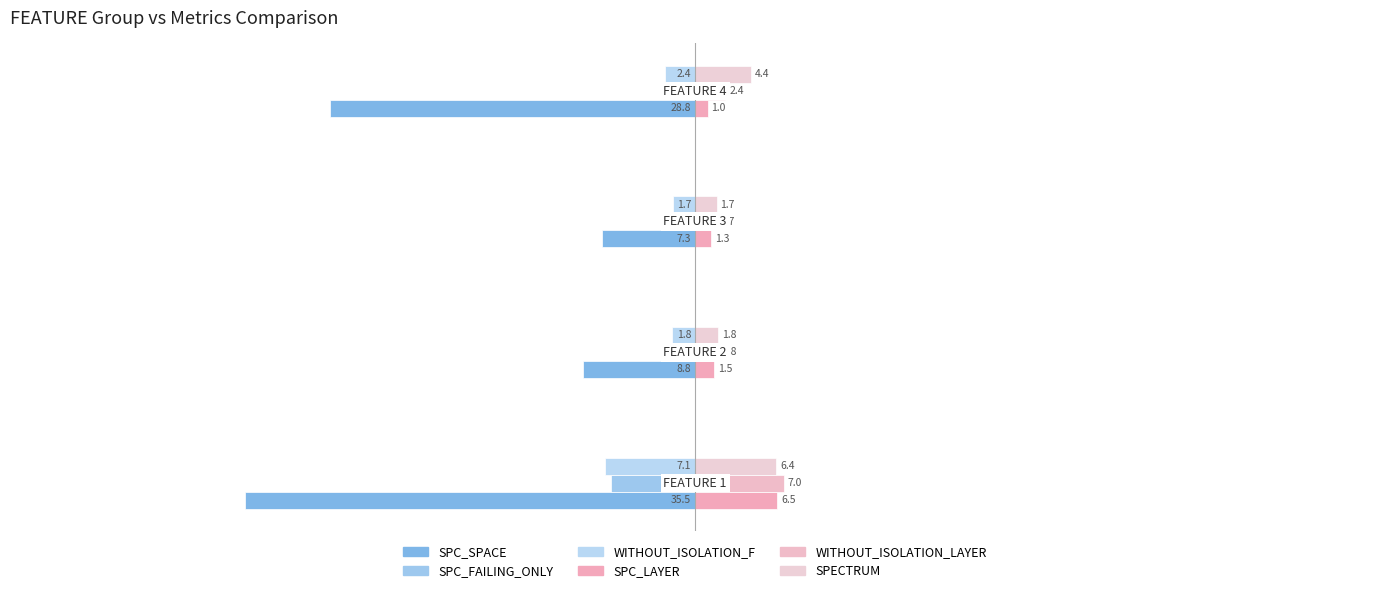

Which series has the largest total across all categories?

SPECTRUM